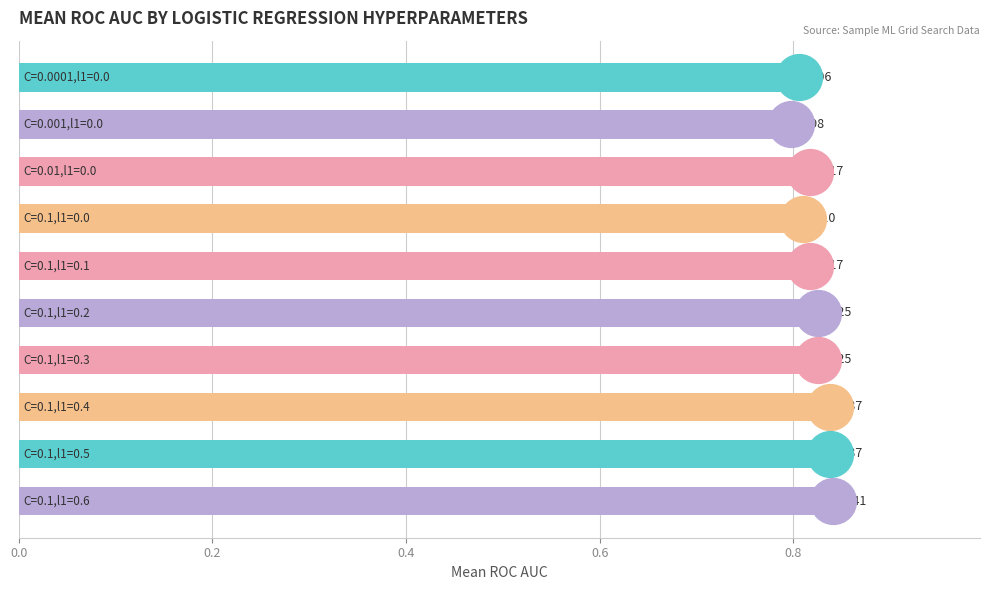

How many values are between 0 and 1?

10